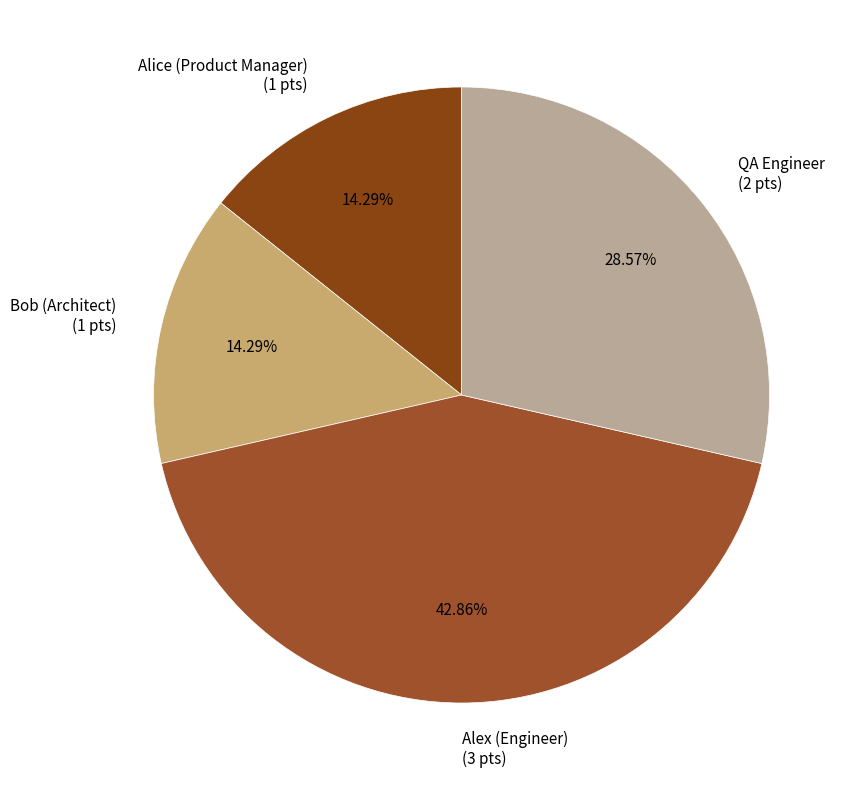

Which has a higher value, Alex (Engineer) or Alice (Product Manager)?

Alex (Engineer)